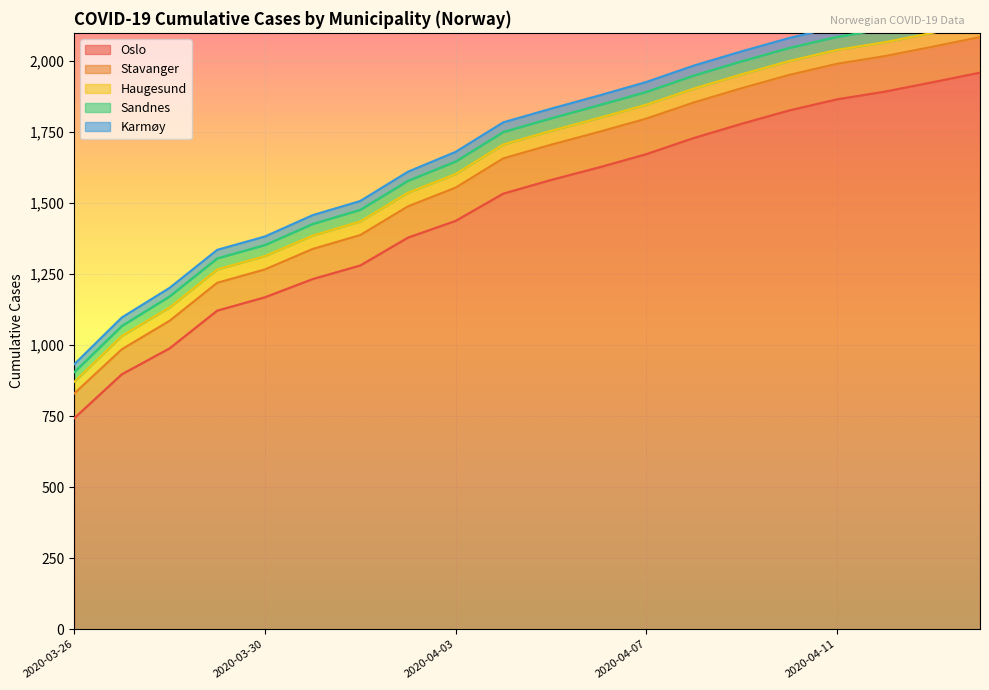

Is it true that Haugesund equals 10 at 2020-03-26?

False